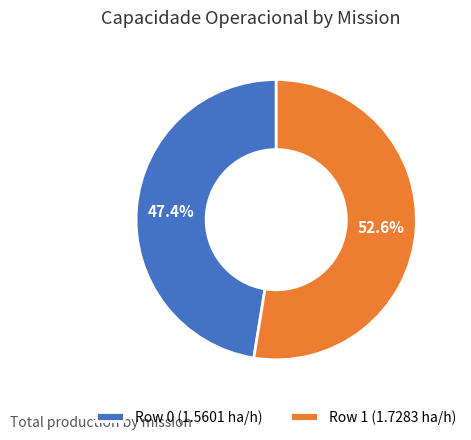

What is the ratio of the value at Row 0 to the value at Row 1?

0.9